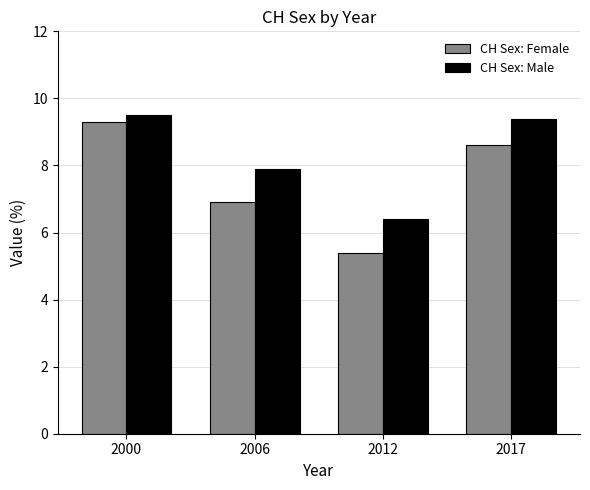

What is the value of the CH Sex: Male bar at the 3rd from the left?

6.4